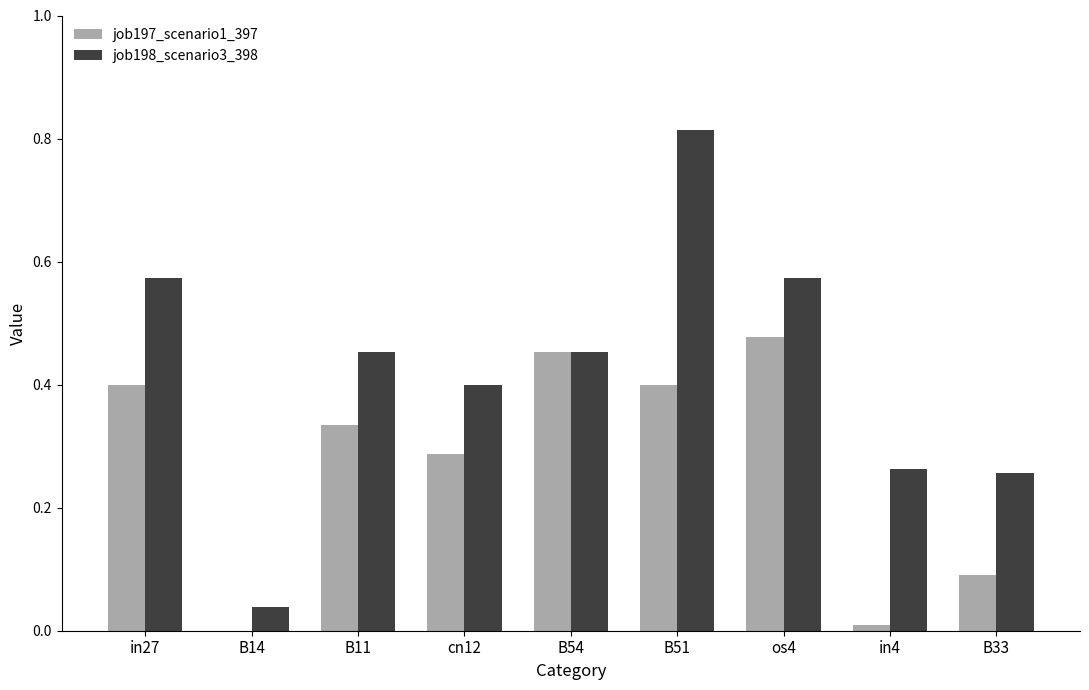

Which category has the highest value in the job198_scenario3_398 series?

B51